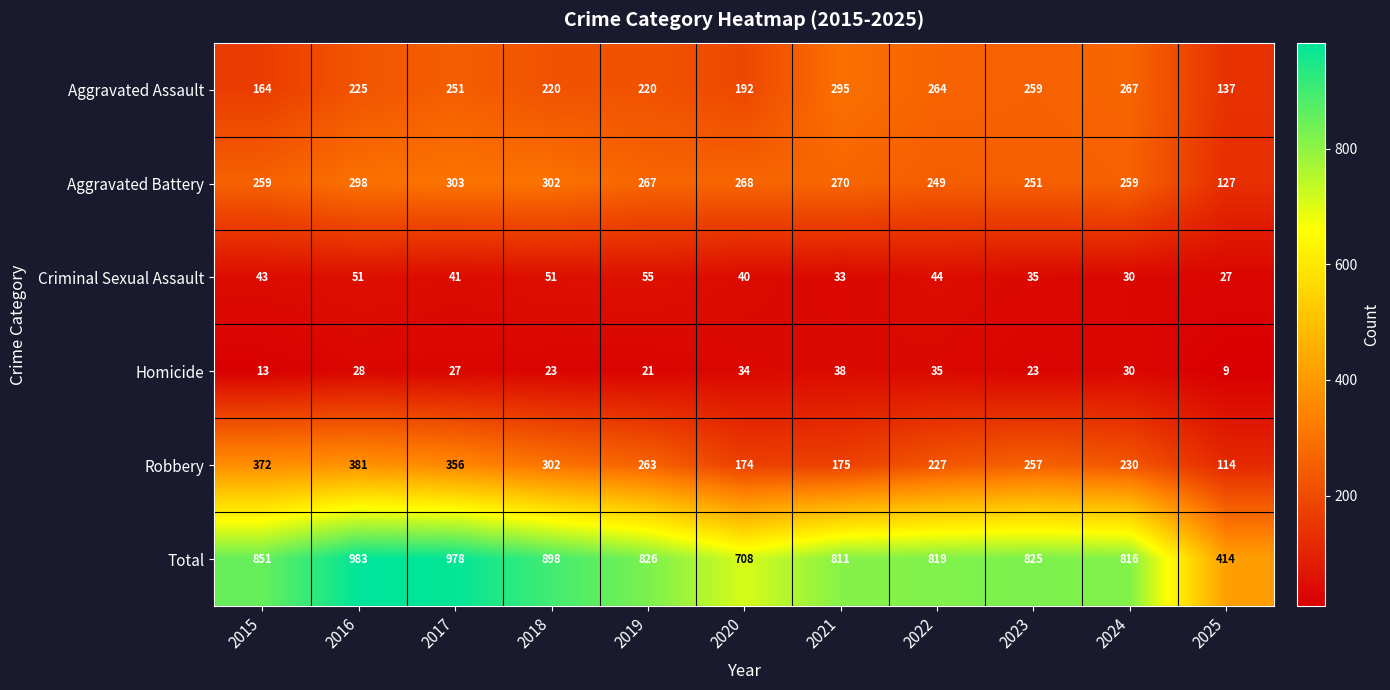

Where is Aggravated Battery nearest to the value 215?

2022